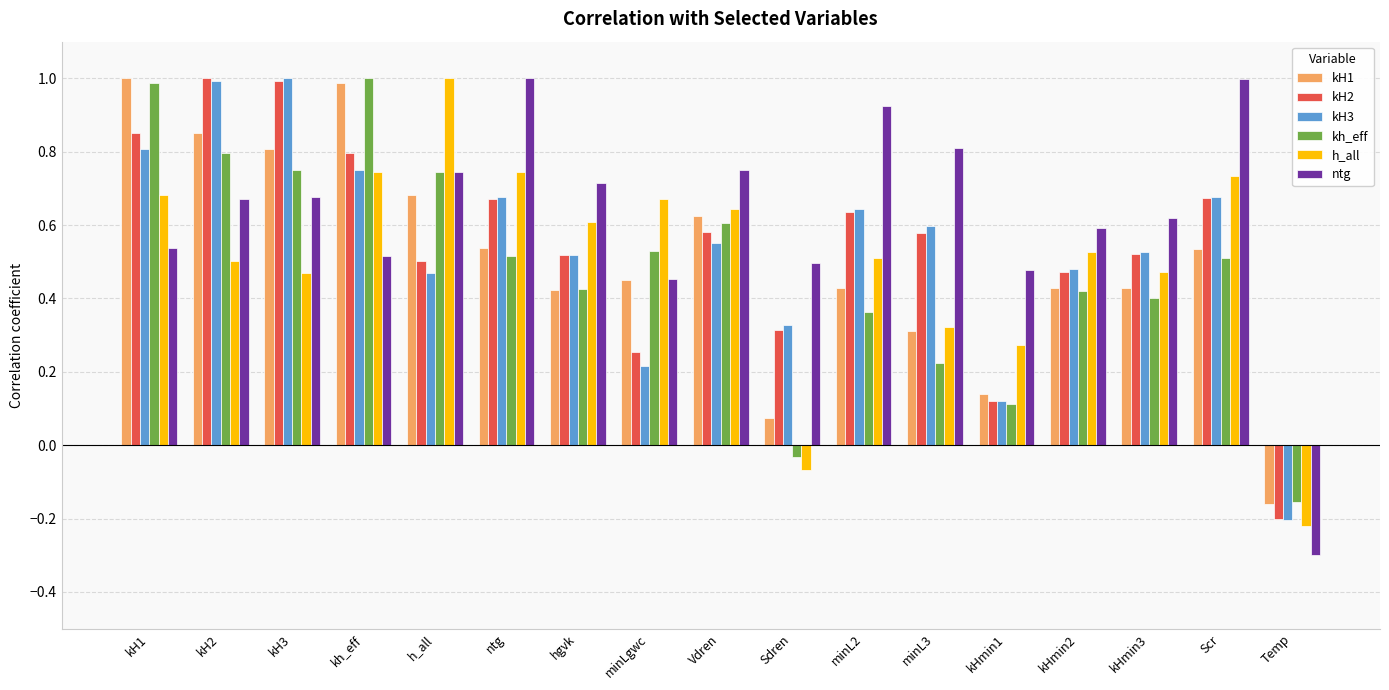

At how many categories does at least one series exceed 0?

16